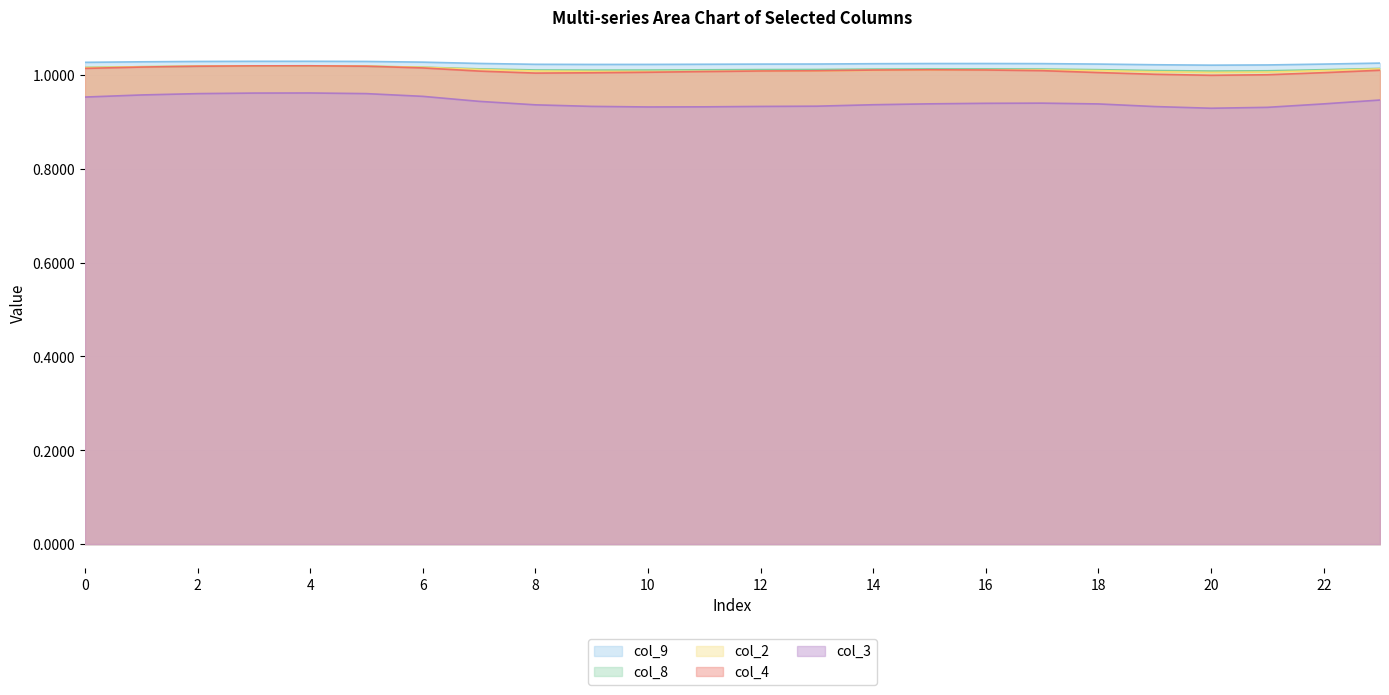

Is the value of col_8 at 21 greater than the value of col_3 at 22?

Yes